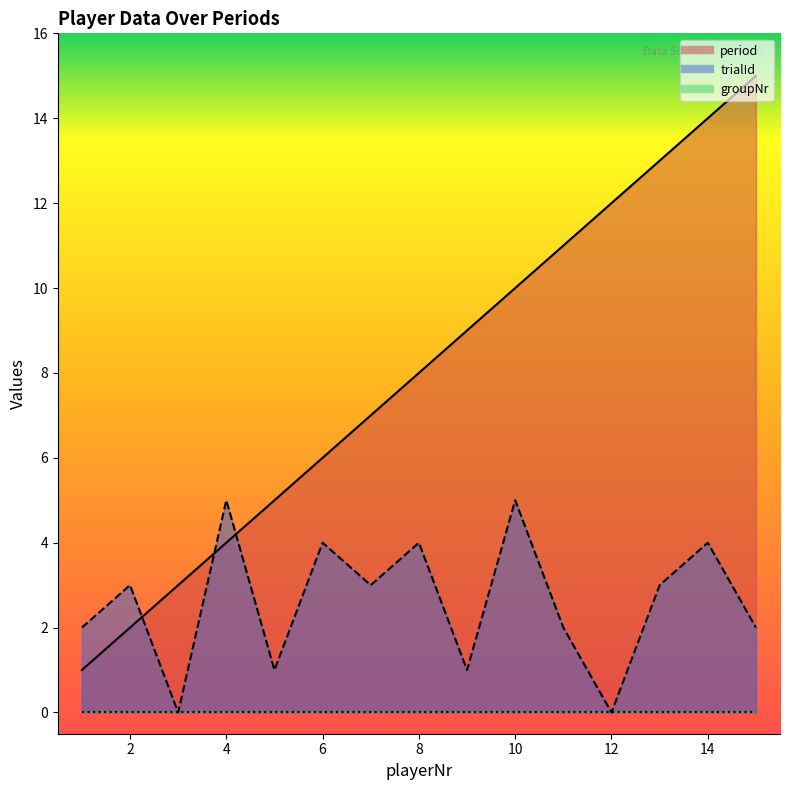

How many trialId values are between 1 and 4?

11